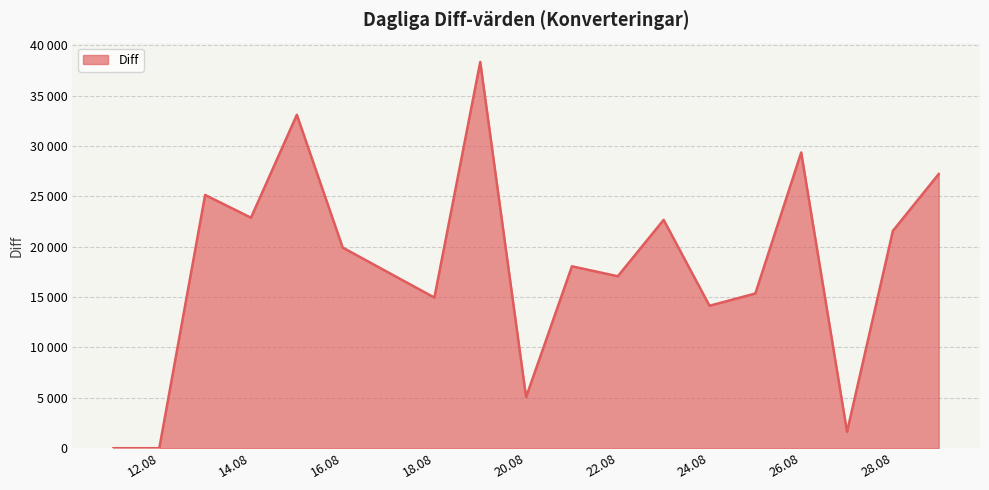

Does the chart have visible grid lines?

Yes